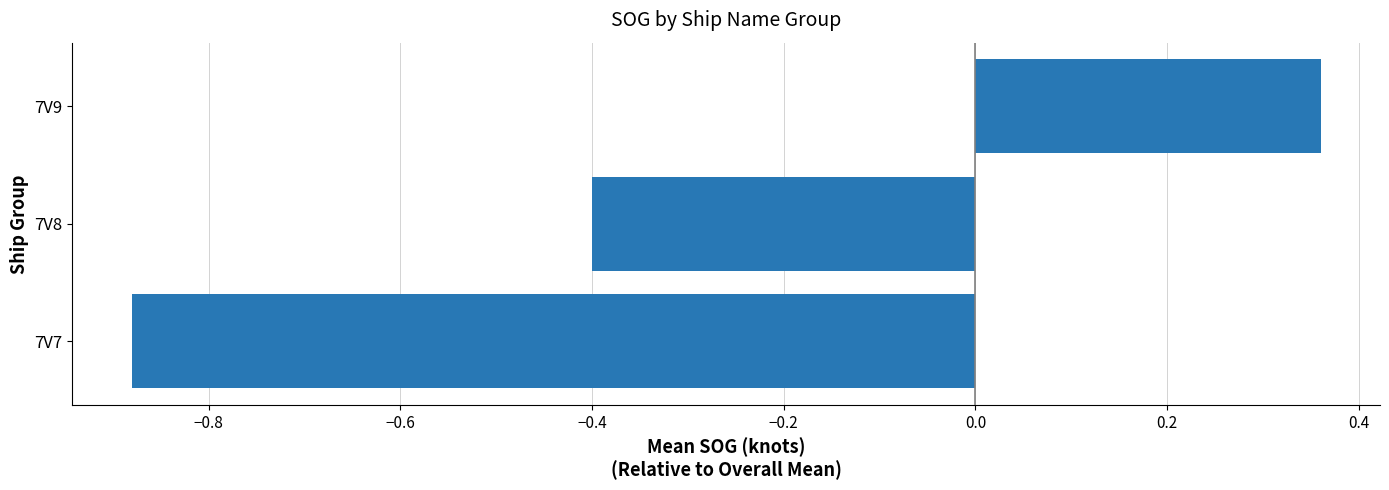

How many positive values are there?

1